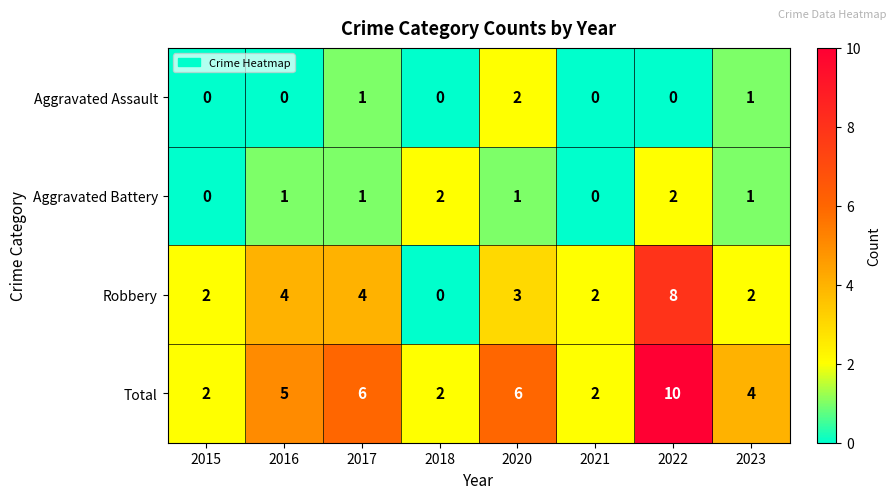

Is the value of Robbery at 2023 greater than the value of Aggravated Assault at 2015?

Yes